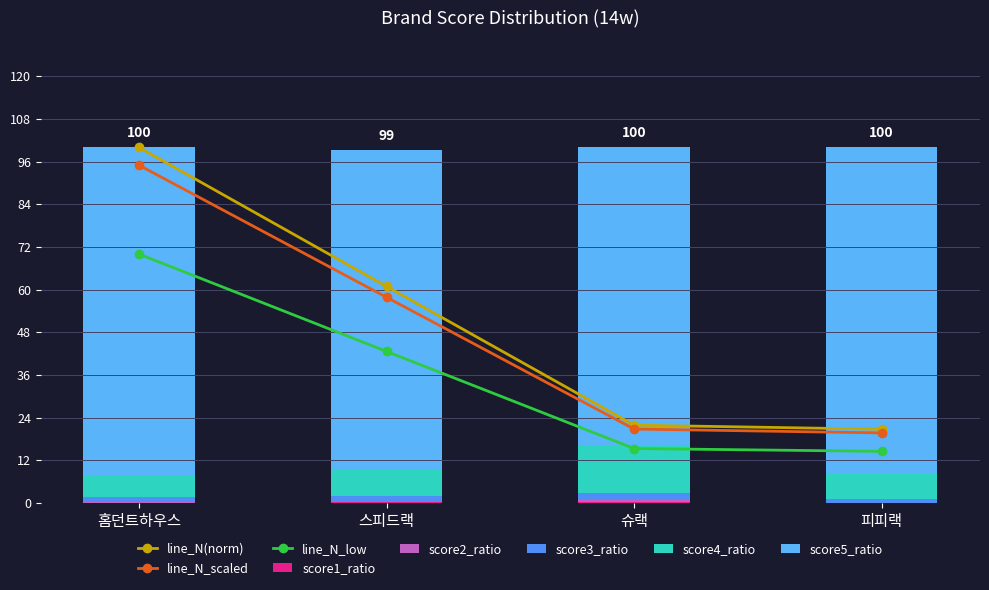

Between 스피드랙 and 홈던트하우스, which is larger?

홈던트하우스